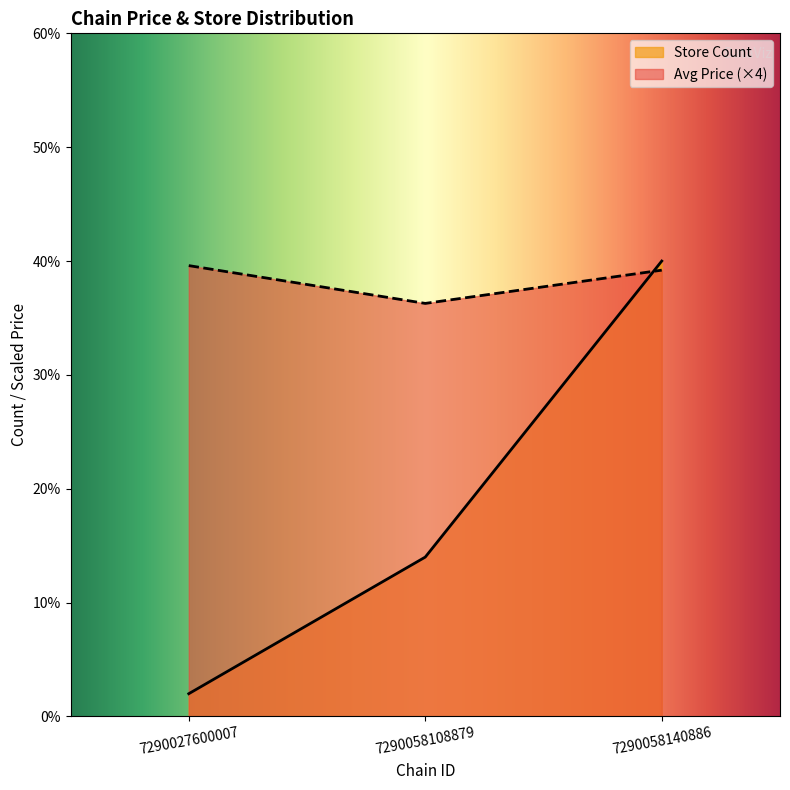

The Store Count series shows 58.1 at 7290058140886. True or false?

False